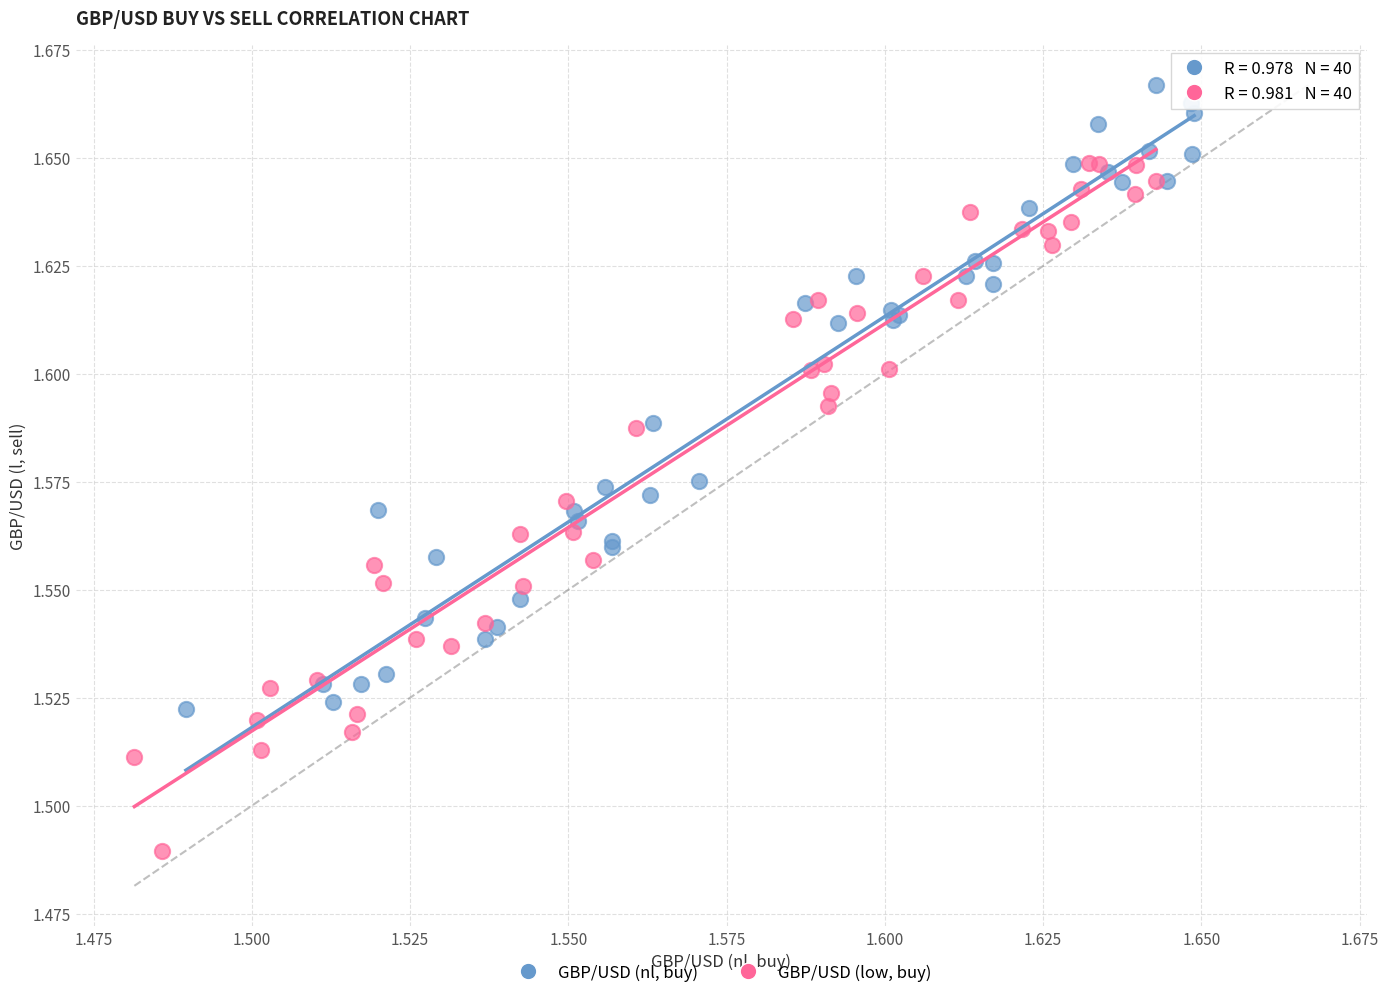

Which series reaches the minimum Y coordinate?

GBP/USD (low, buy)